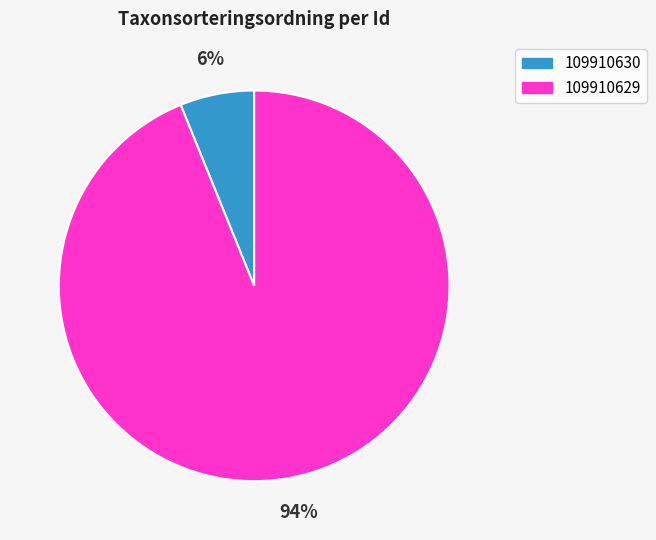

Does any single category account for the majority?

Yes